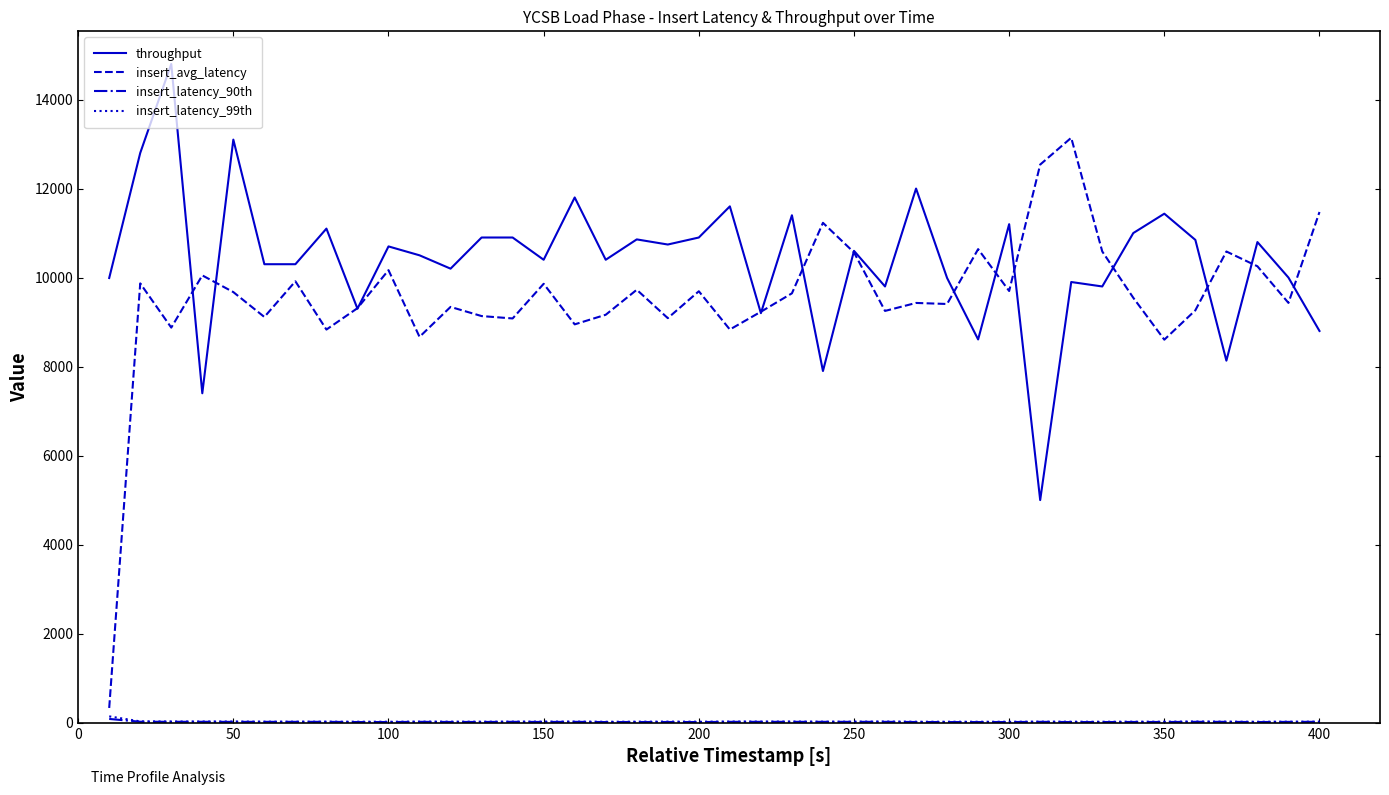

Which series has the widest spread of values?

insert_avg_latency